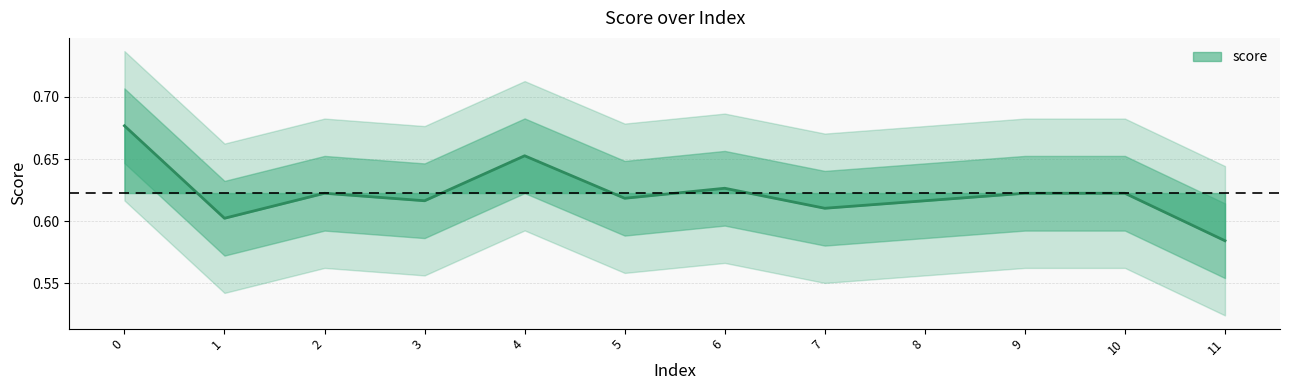

What is the maximum value shown in the chart?

0.7